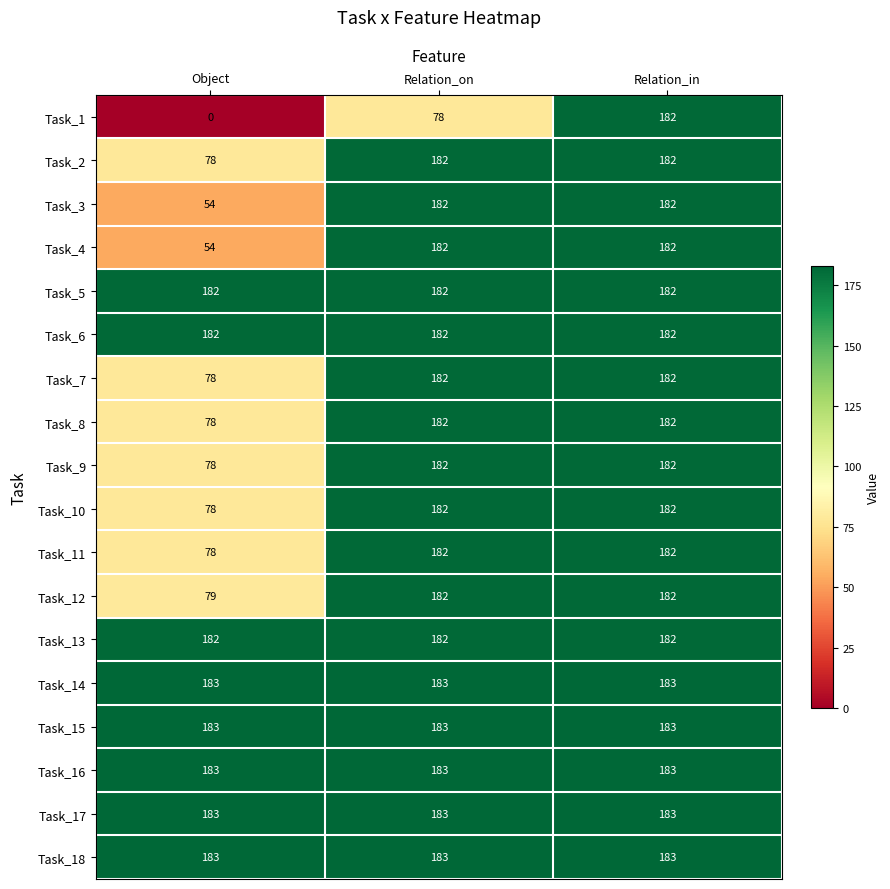

How many Task_1 values are between 0 and 182?

3